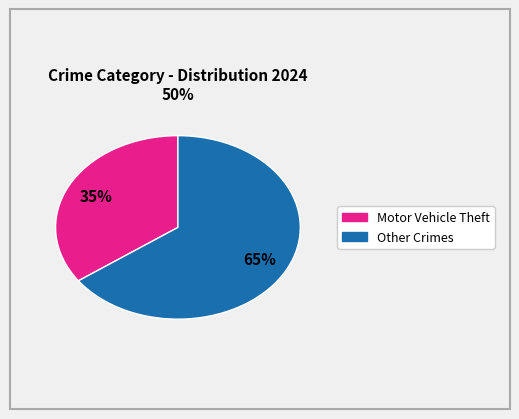

To the nearest percent, what is the difference between the largest and smallest slice percentages?

30%